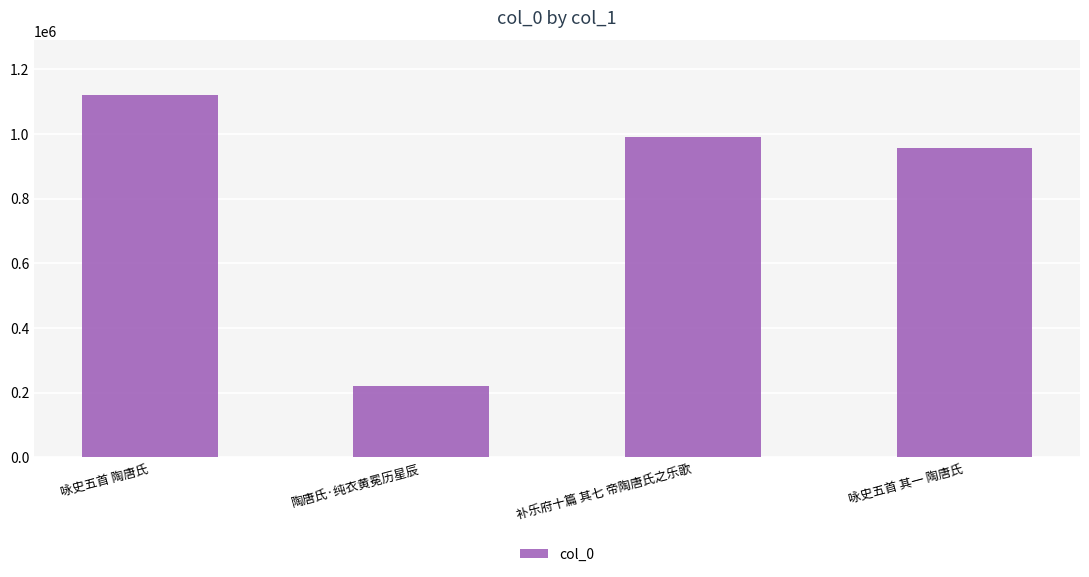

True or false: the data shows 351370 at 陶唐氏·纯衣黄冕历星辰.

False